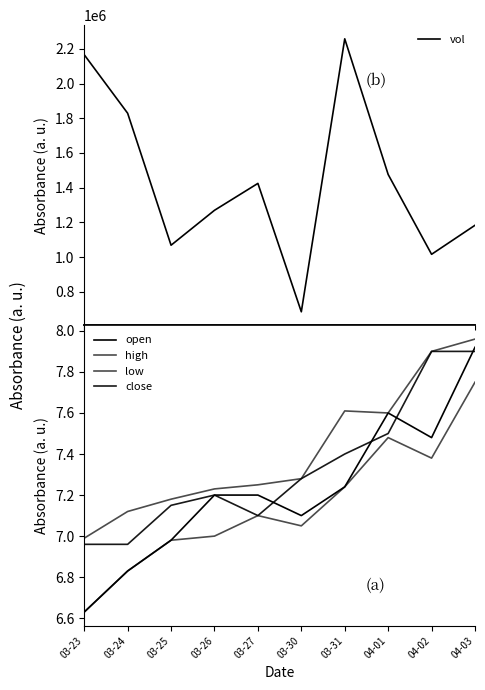

What is the difference between the maximum and minimum values in the high series?

1.0